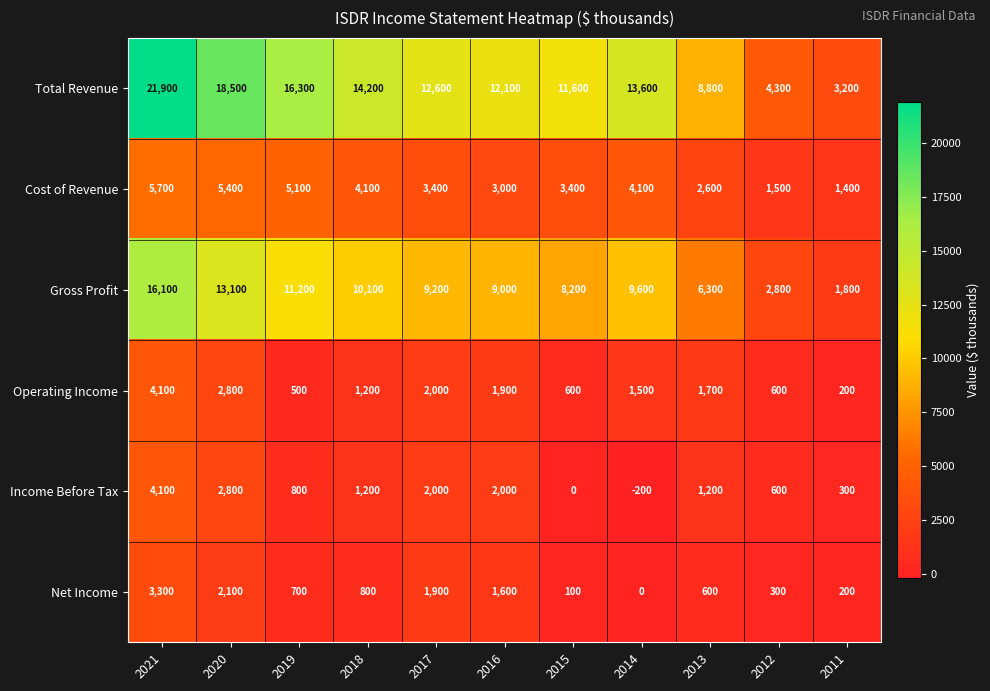

What is the sum of all Cost of Revenue values?

39700